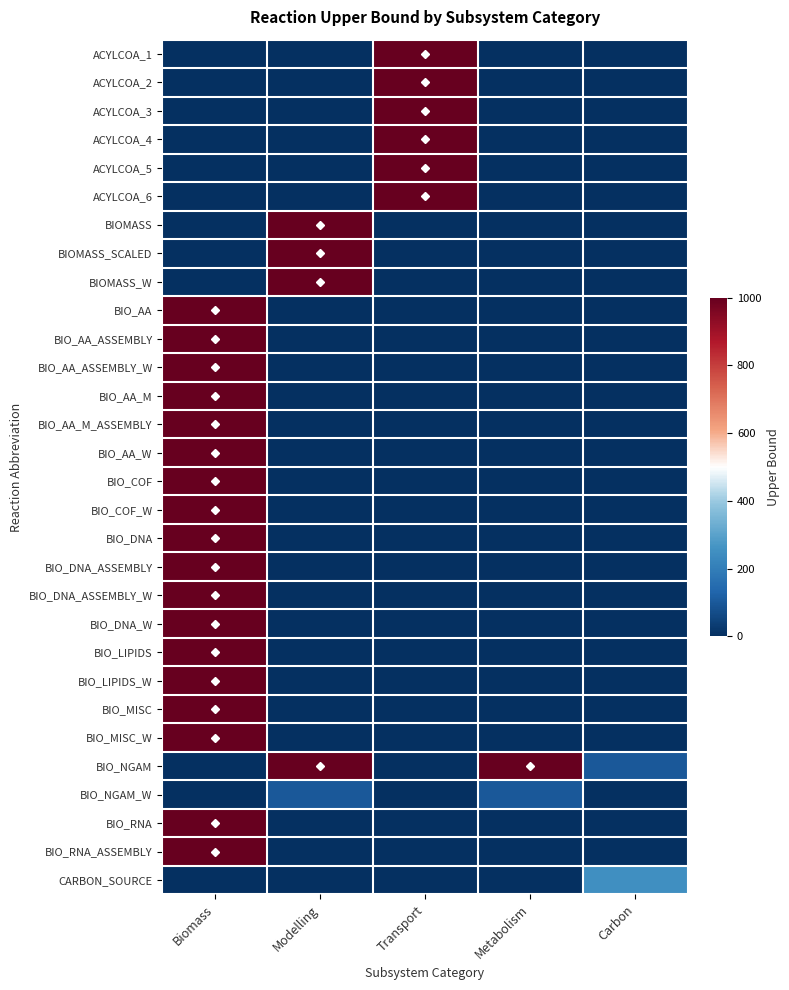

Which series changed the most between Modelling and Transport?

ACYLCOA_1